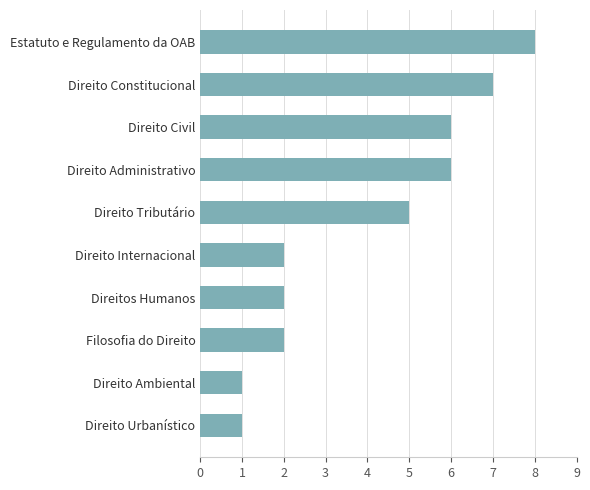

The chart shows a value of 0 at Direito Ambiental. True or false?

False